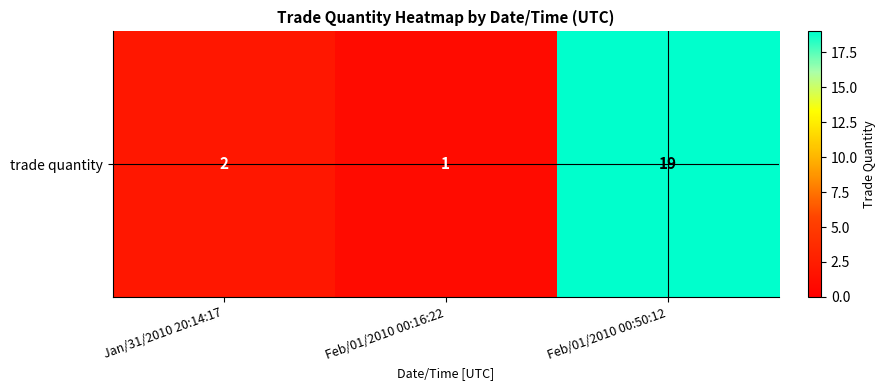

List the labels in order of value, smallest first.

Feb/01/2010 00:16:22, Jan/31/2010 20:14:17, Feb/01/2010 00:50:12